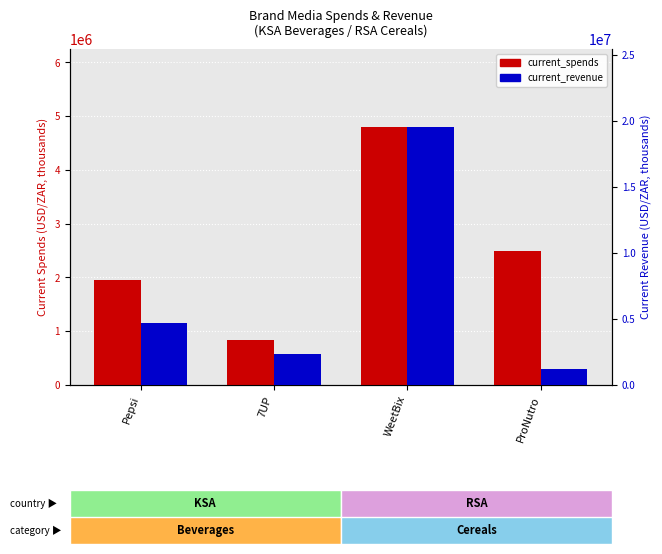

Rank the series by their maximum value, from highest to lowest.

current_revenue, current_spends